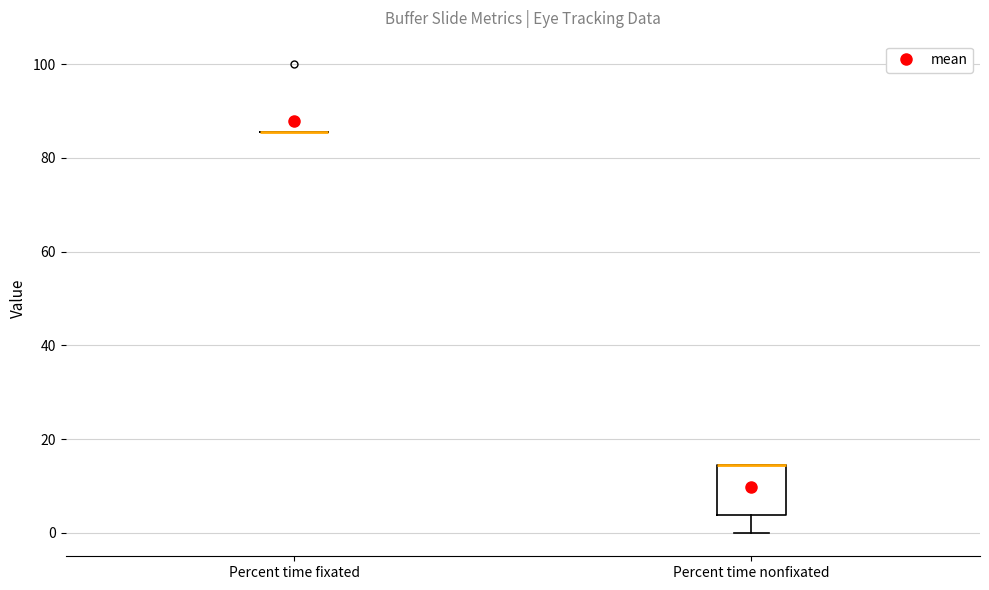

Where does the lower whisker of the box for Percent time nonfixated end on the y-axis? The values are not printed on the chart, so give them approximately, as read against the axis.

0